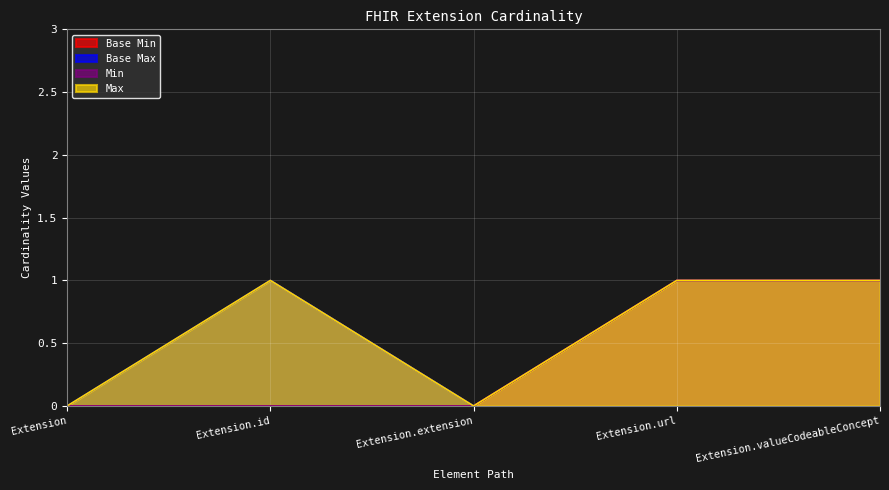

What is the label of the 4th point from the right?

Extension.id